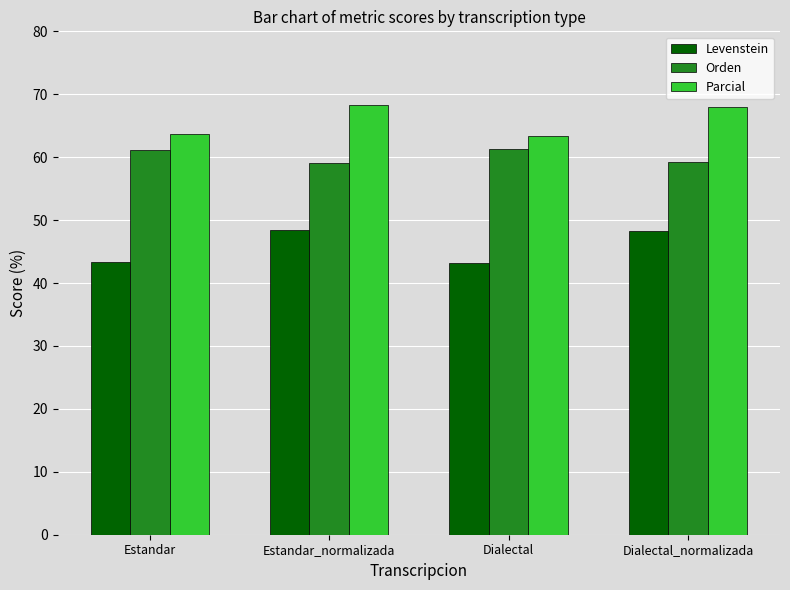

What is the spread (max minus min) of values at Dialectal?

20.2